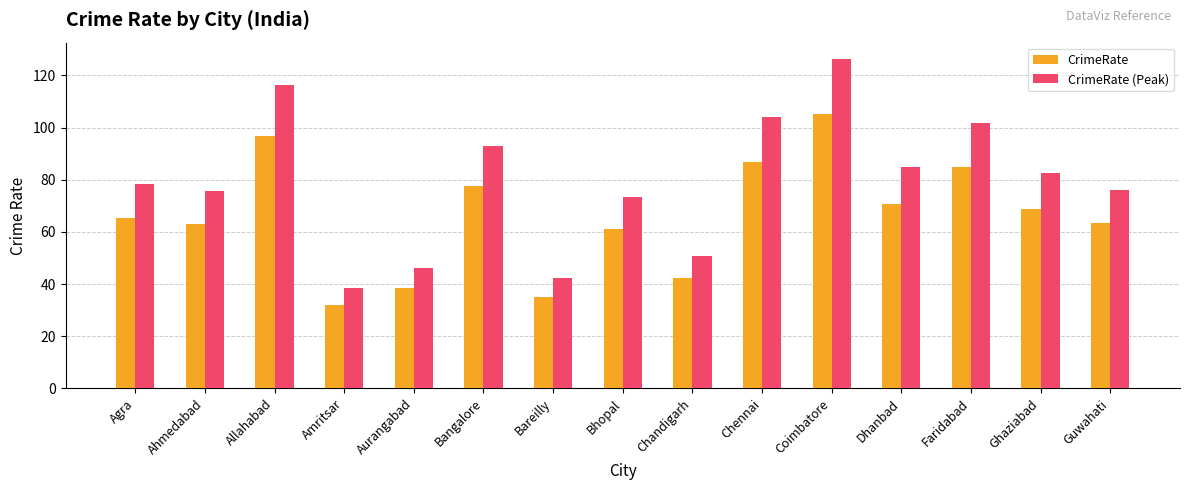

Which category has the lowest value across all series?

Amritsar